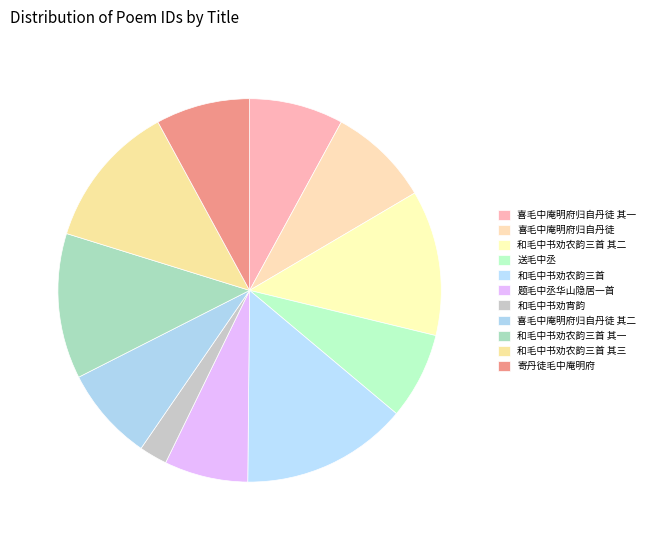

Between 和毛中书劝农韵三首 其二 and 和毛中书劝农韵三首 其三, which is larger?

和毛中书劝农韵三首 其二